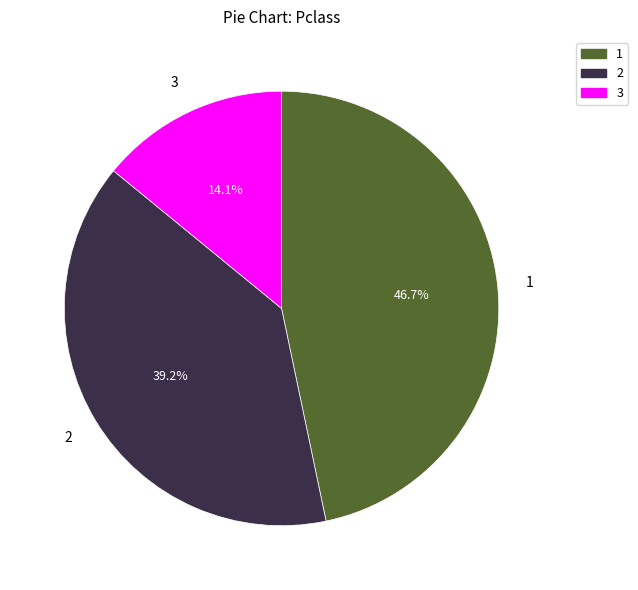

To the nearest percent, what is the difference between the largest and smallest slice percentages?

33%